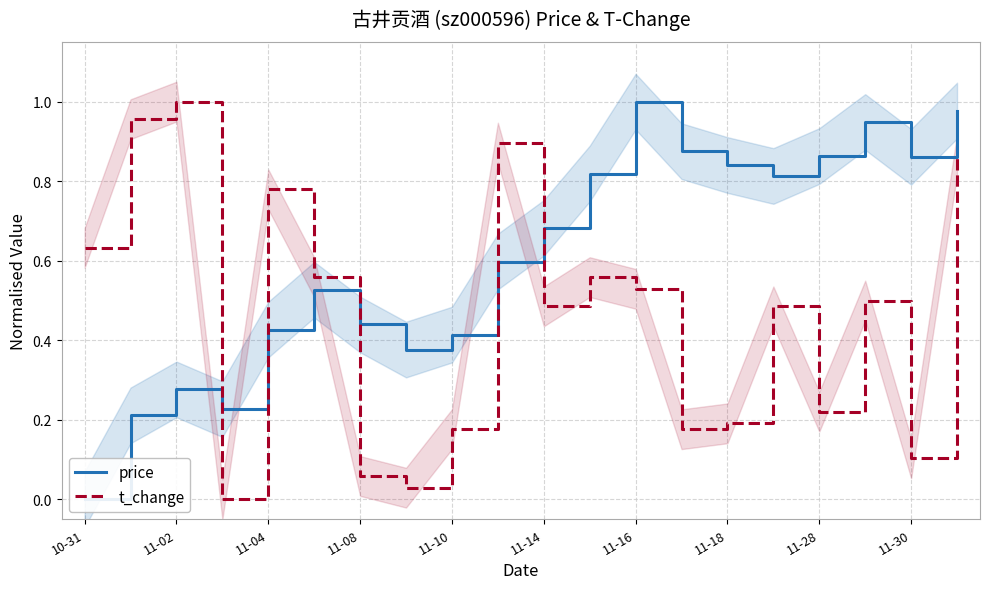

In price, how many points are lower than both neighbors (excluding endpoints)?

4